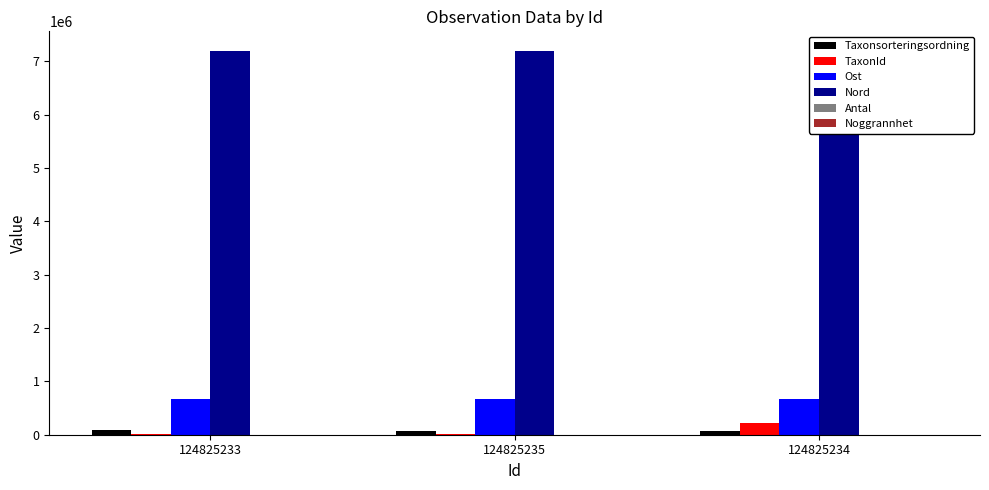

What is the highest value of the Ost series?

666525